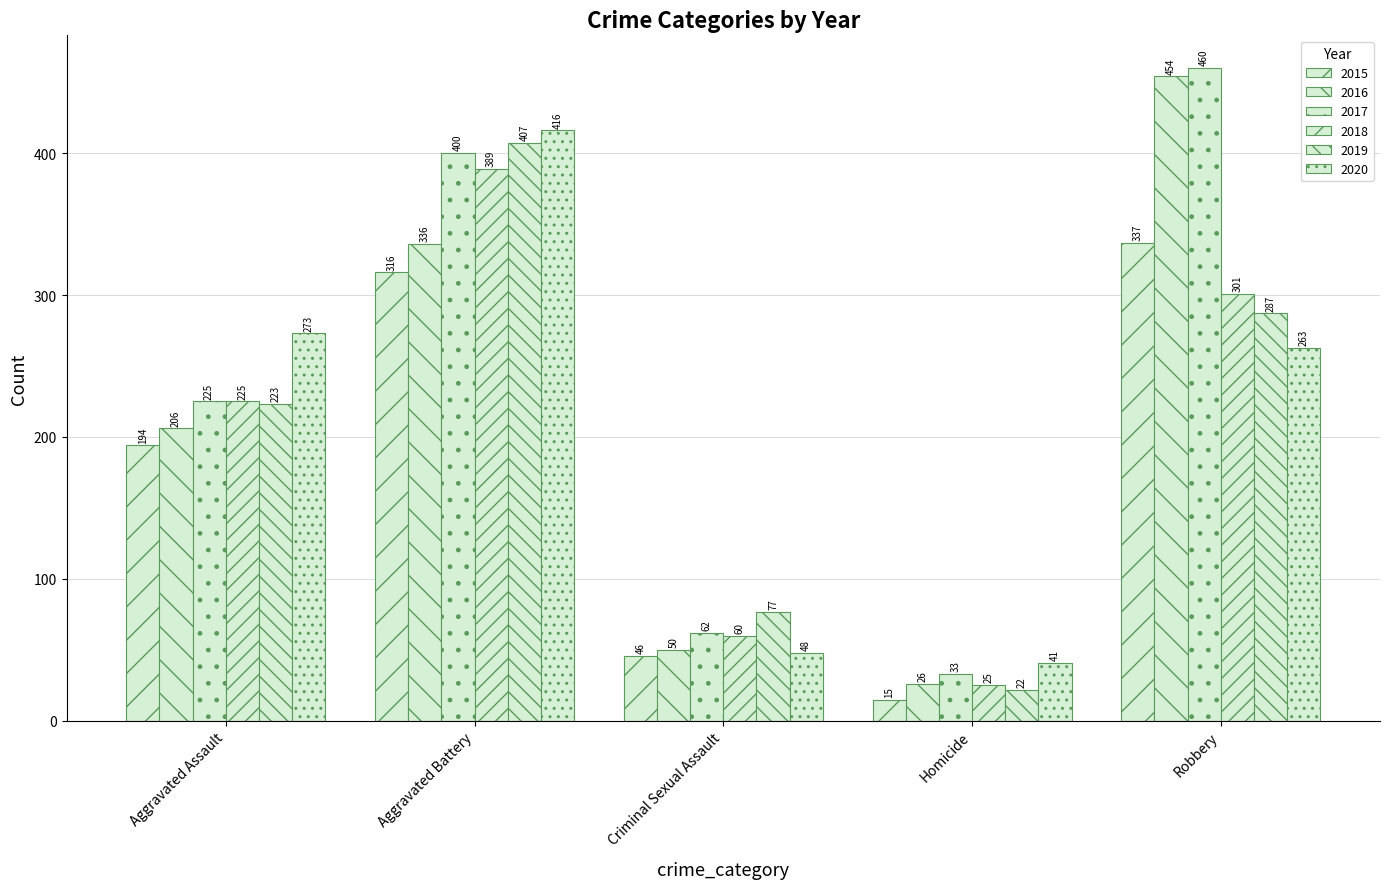

True or false: 2020 has a value of 263 at Robbery.

True